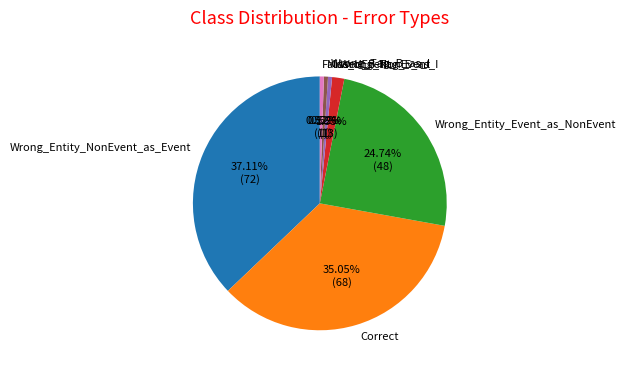

How many segments does this pie chart have?

7